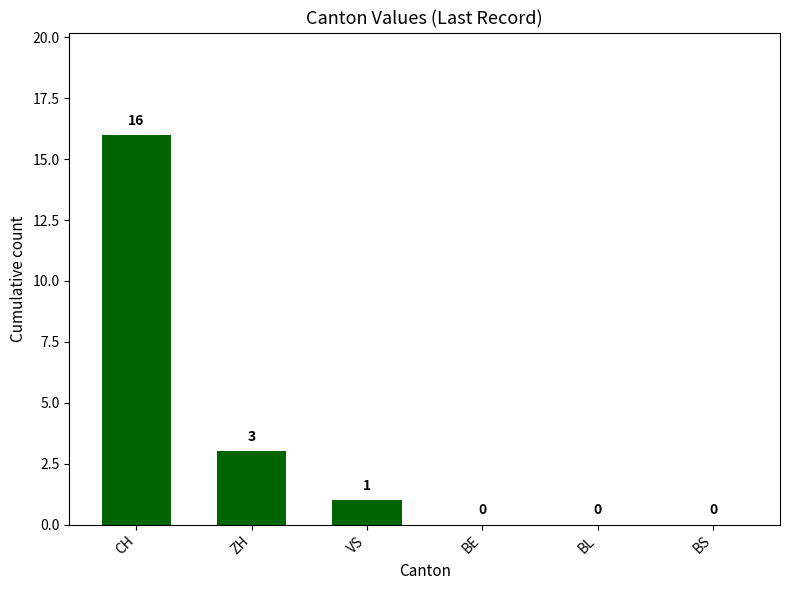

Which label corresponds to the largest value in the chart?

CH